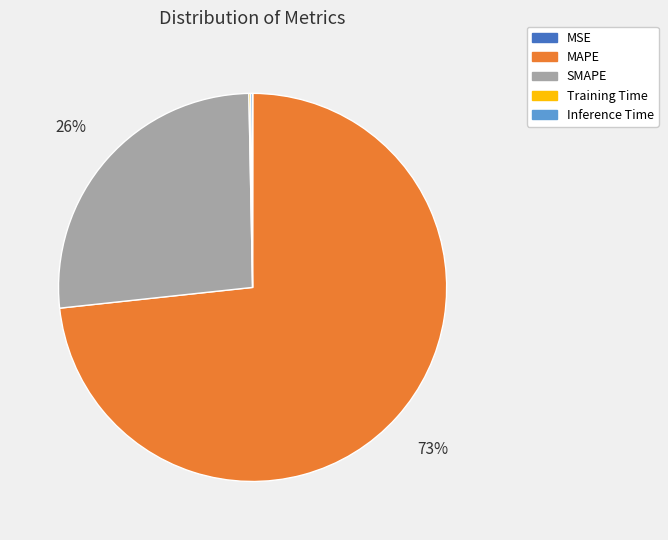

Between MAPE and SMAPE, which is larger?

MAPE